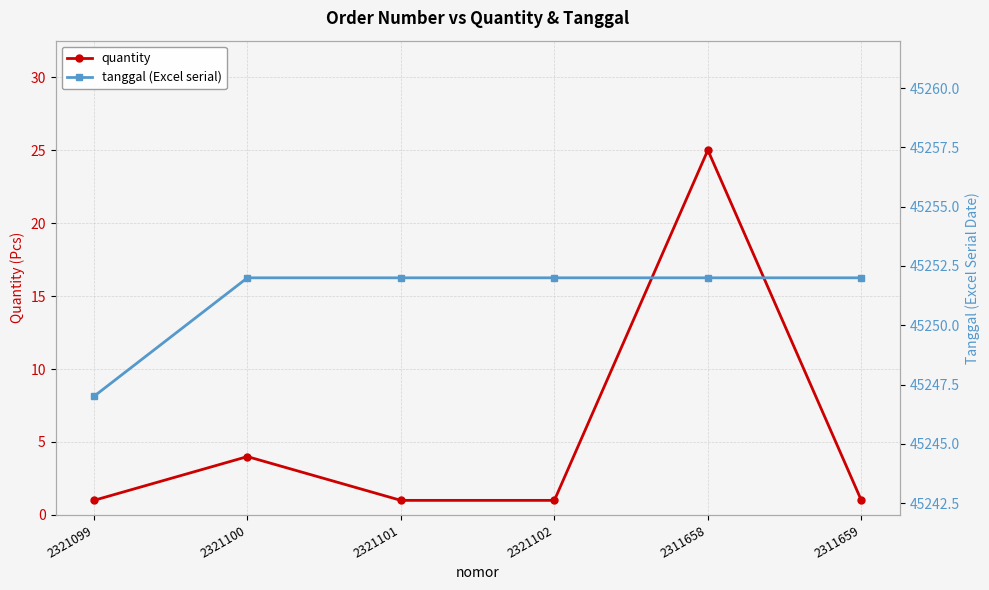

True or false: tanggal (Excel serial) and quantity cross at least once.

False